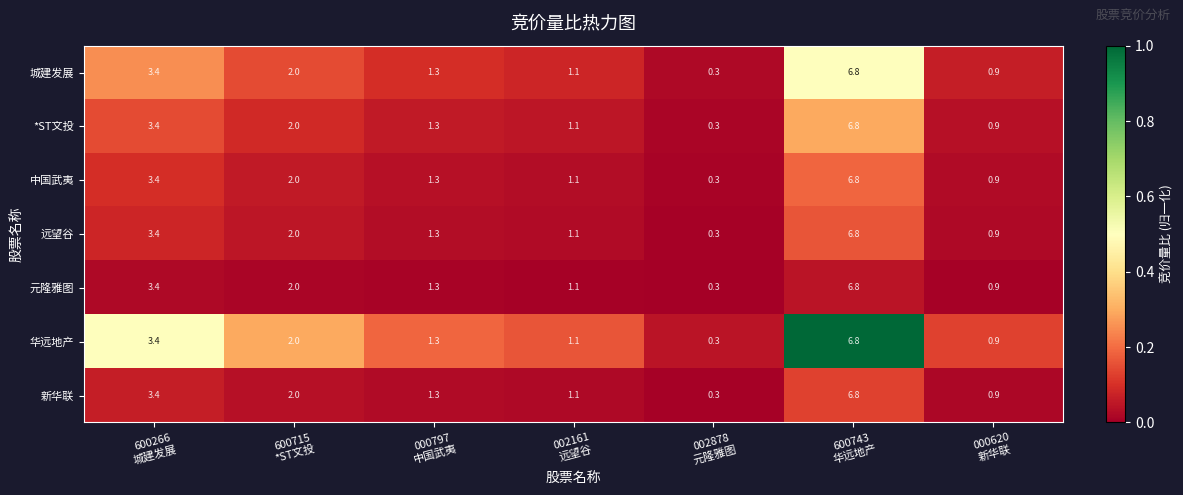

What is the difference between the second highest and minimum values in the 中国武夷 series?

3.1